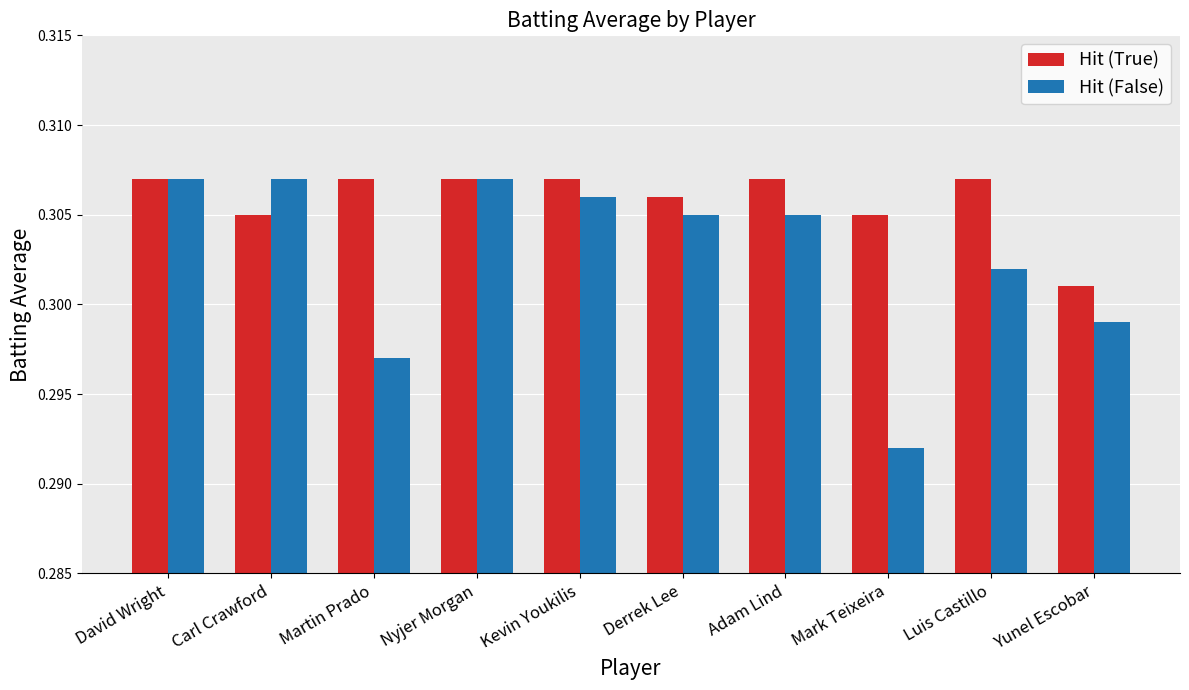

Between Martin Prado and Nyjer Morgan, which series saw the biggest shift?

Hit (False)